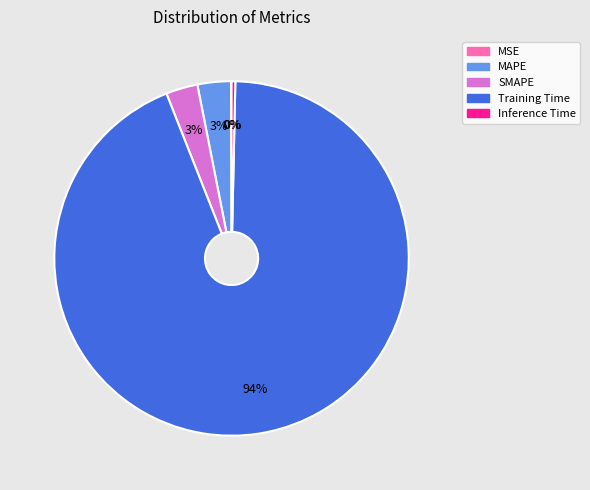

To the nearest percent, what percentage of the pie is SMAPE?

3%